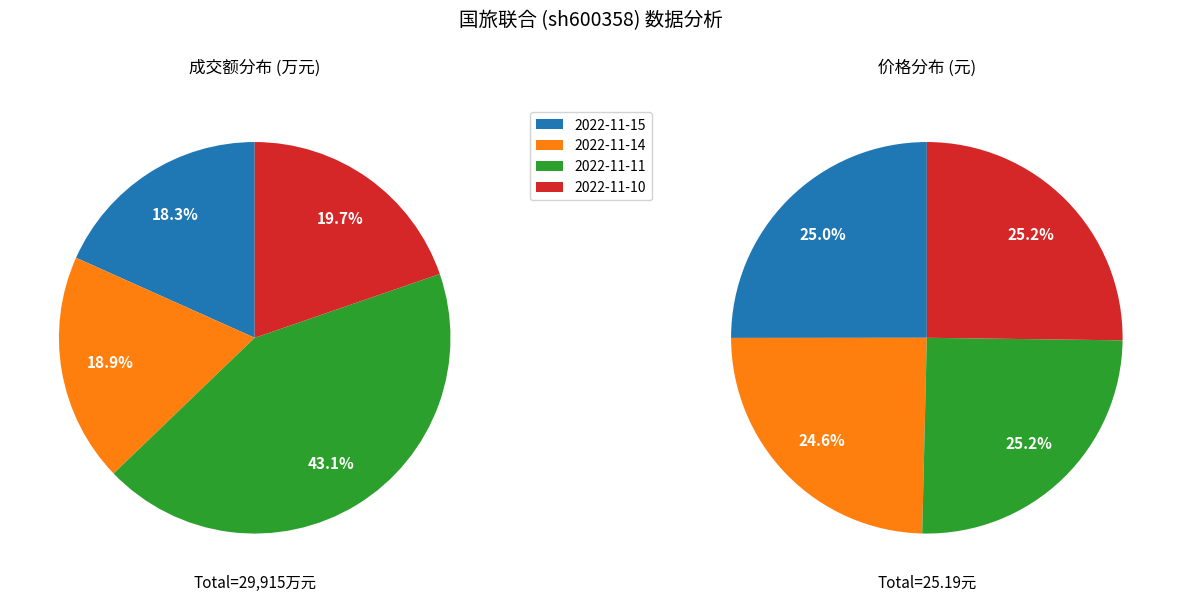

To the nearest percent, what is the combined percentage of 2022-11-10 and 2022-11-11?

63%